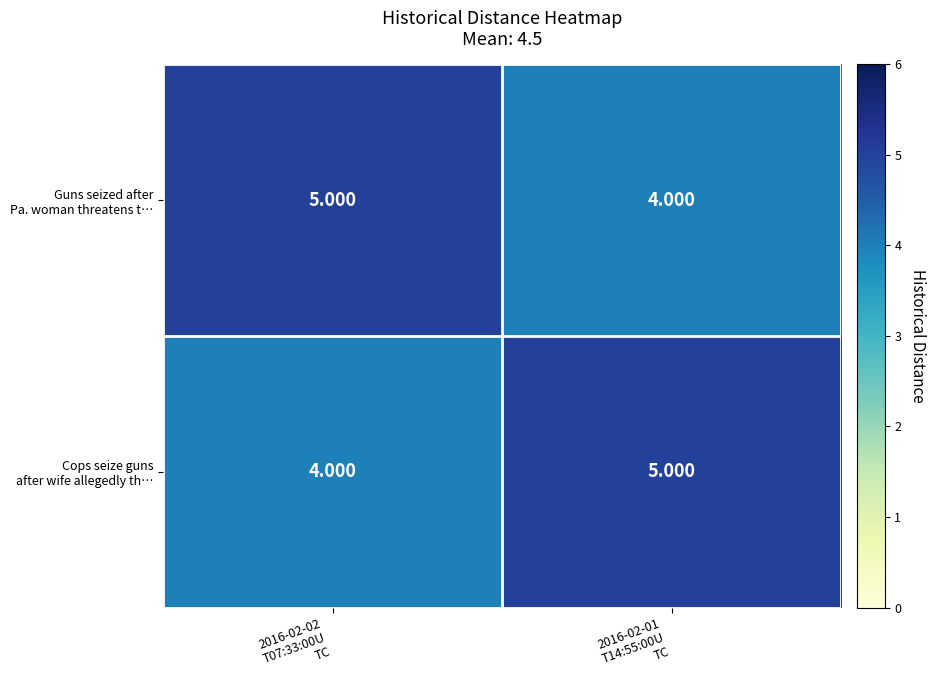

How many data points does each series have?

2